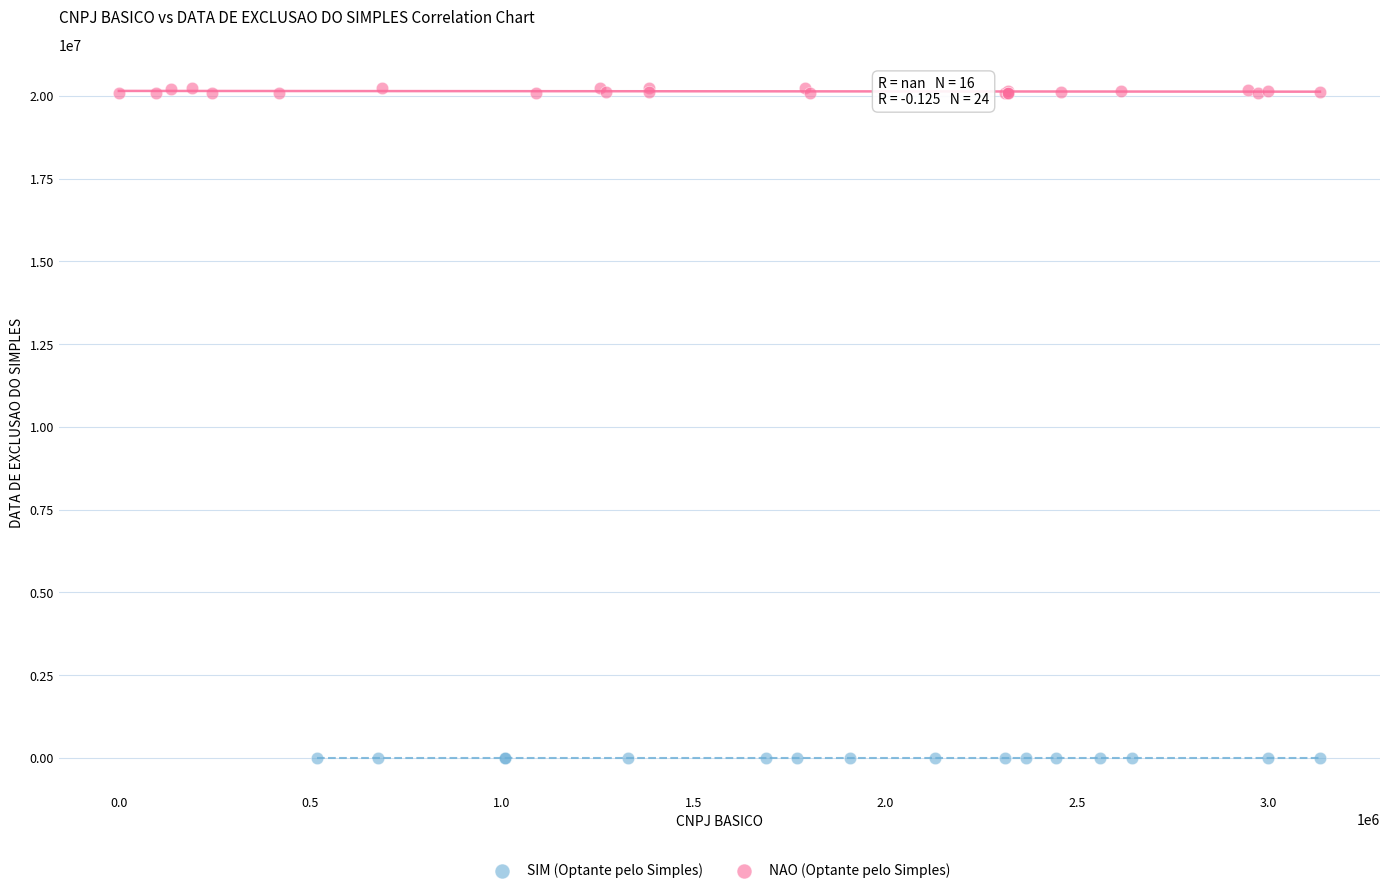

Which series reaches the minimum Y coordinate?

SIM (Optante pelo Simples)